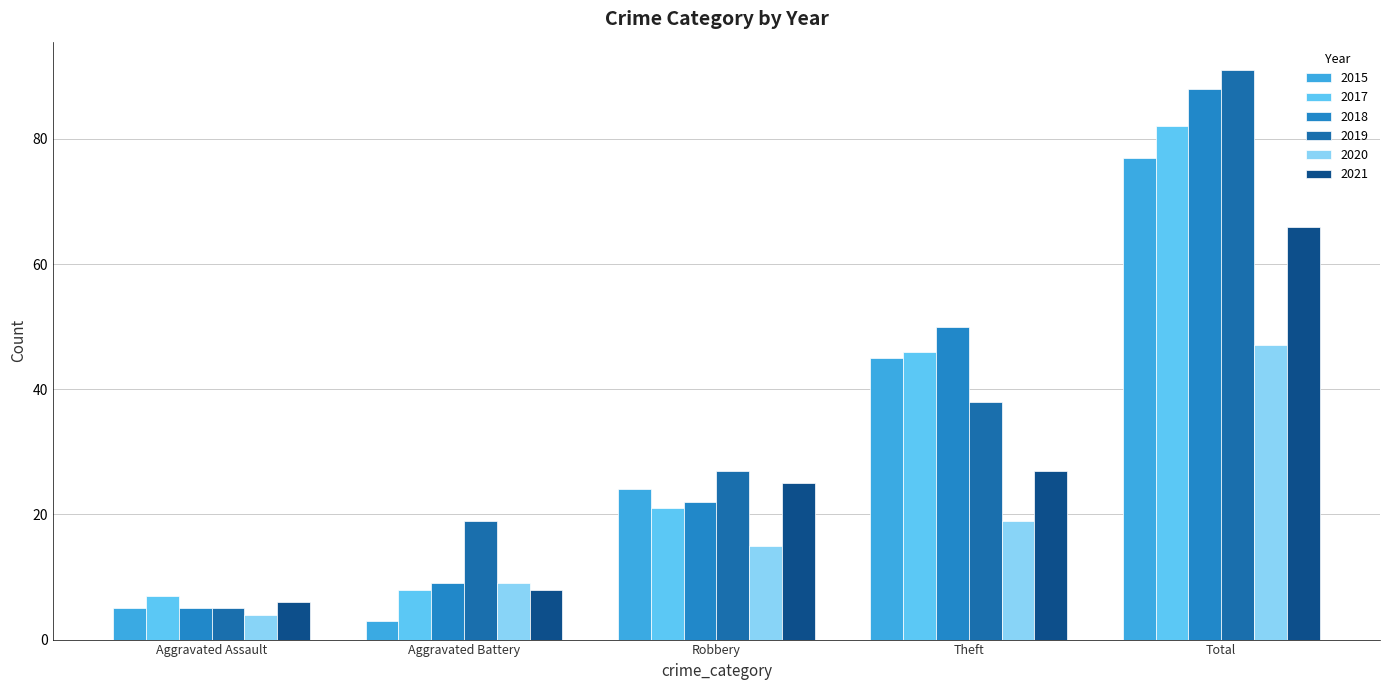

What is the total value across all series at Theft?

225